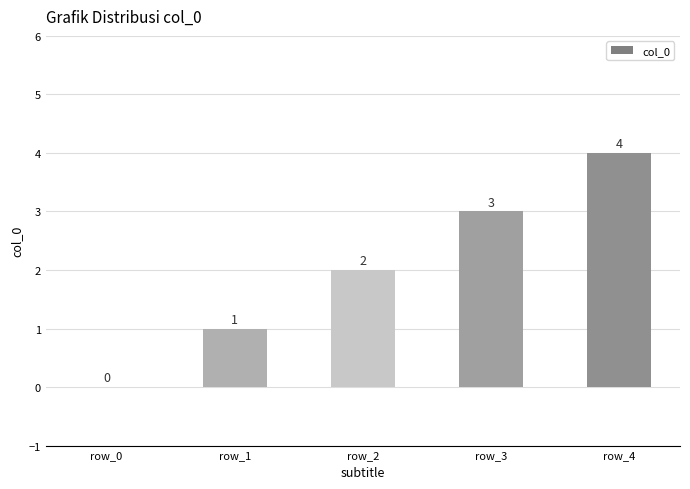

How many distinct data groups are displayed?

1